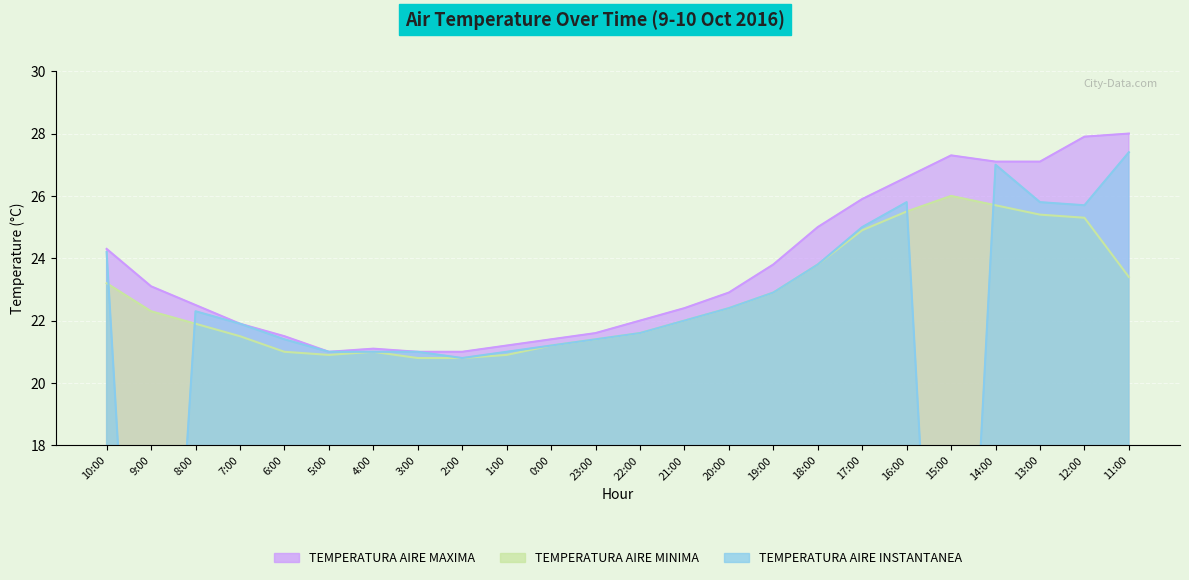

Count the number of data series in this chart.

3